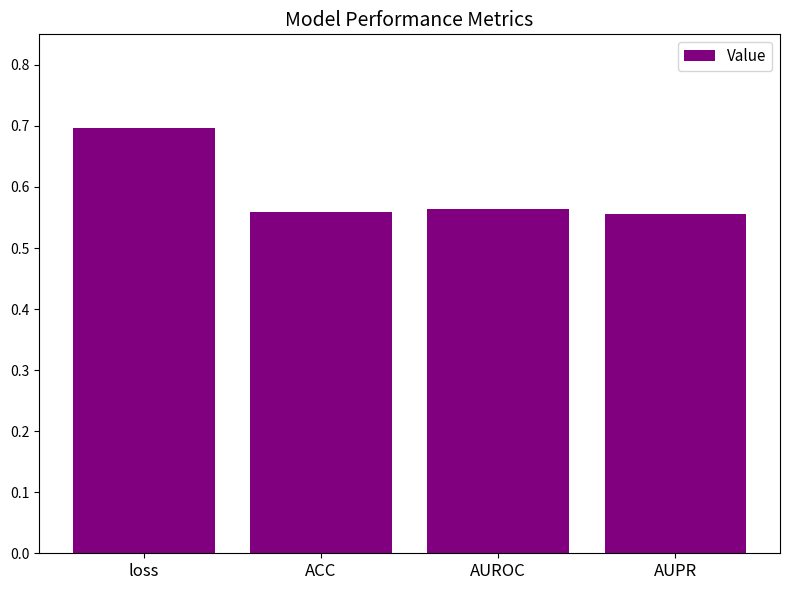

What is the sum of all values?

2.4